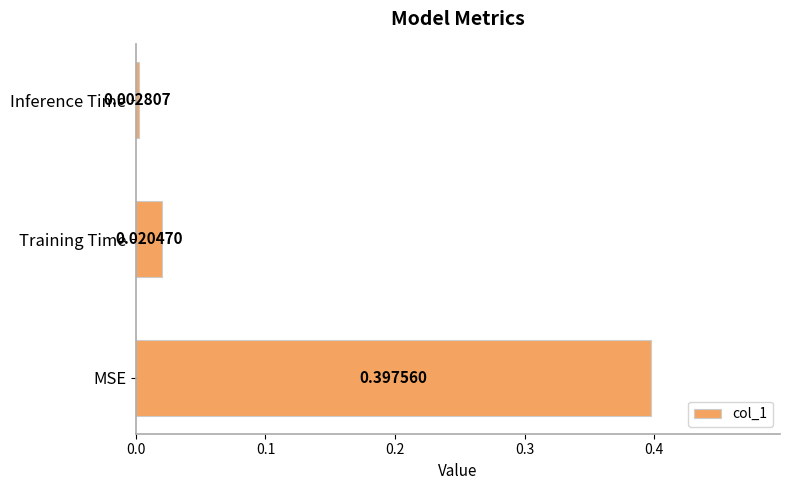

List the labels in order of value, largest first.

MSE, Training Time, Inference Time